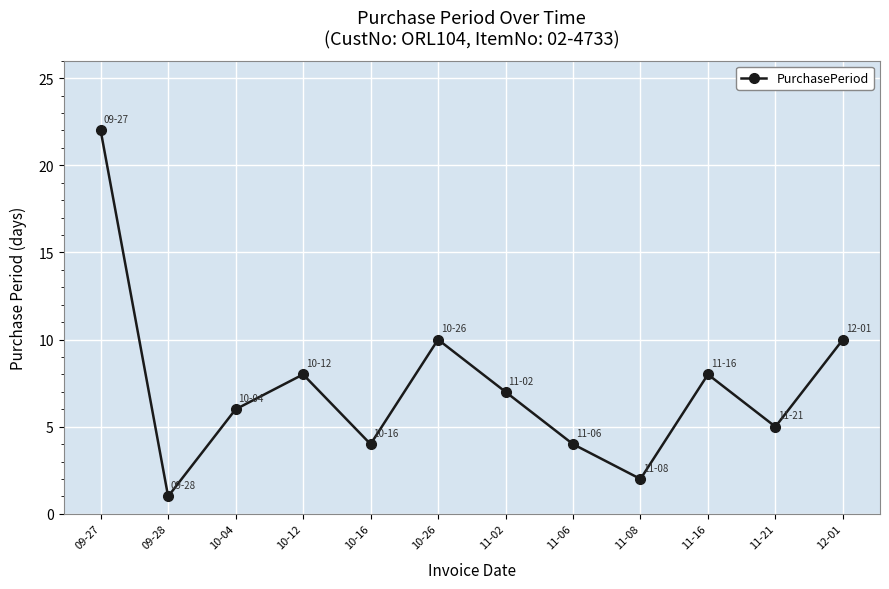

True or false: the data shows 1 at 11-08.

False